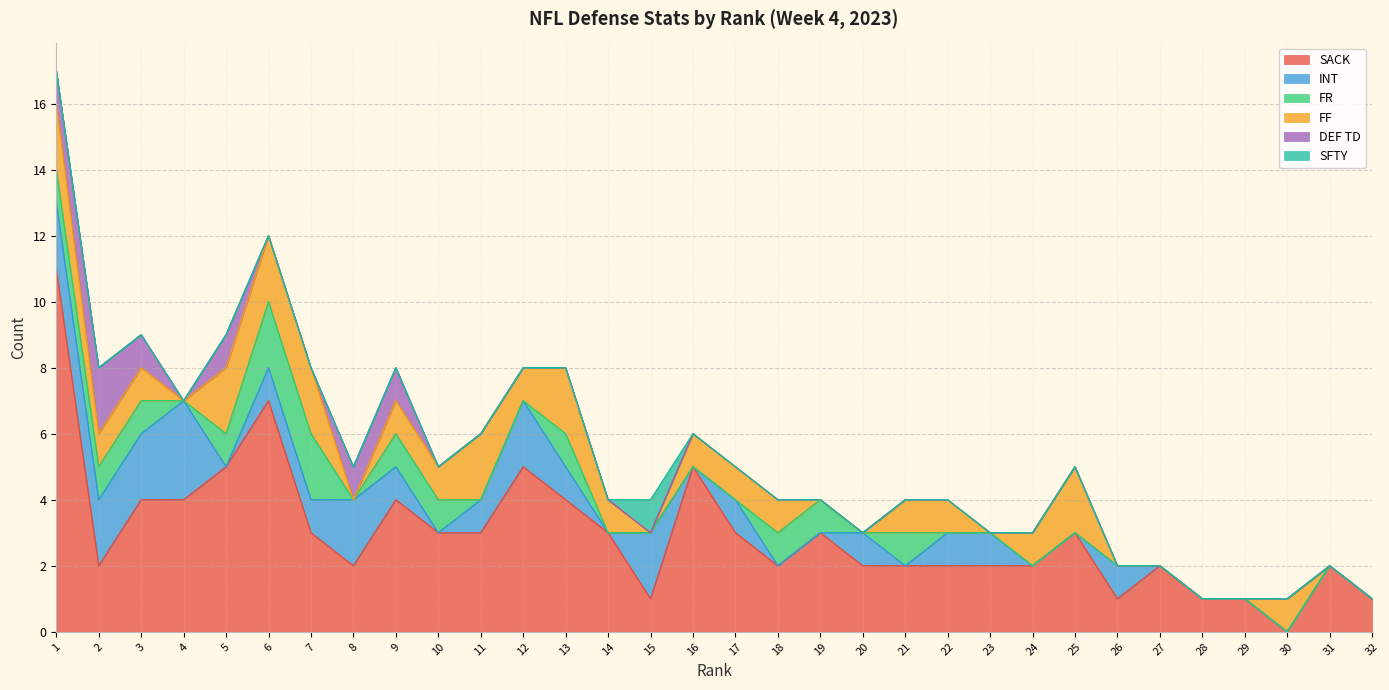

What is the difference between the second highest and minimum values in the FR series?

2